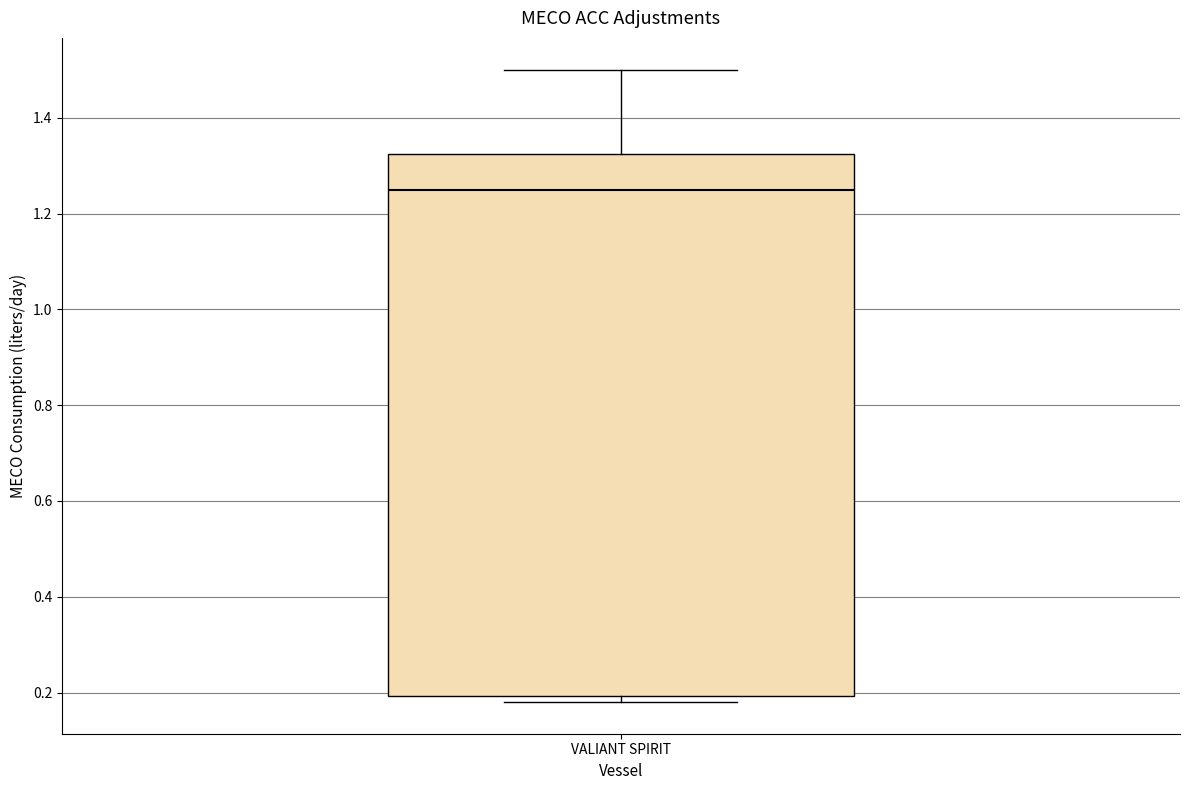

Where is the upper edge of the box for VALIANT SPIRIT on the y-axis? The values are not printed on the chart, so give them approximately, as read against the axis.

1.32